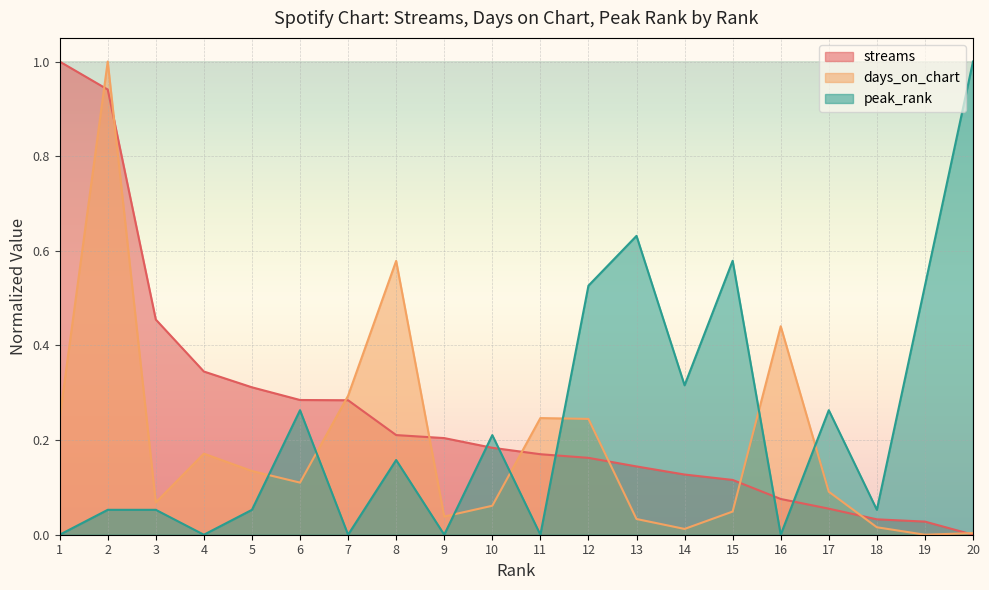

Is the value of peak_rank at 13 greater than the value of days_on_chart at 10?

Yes